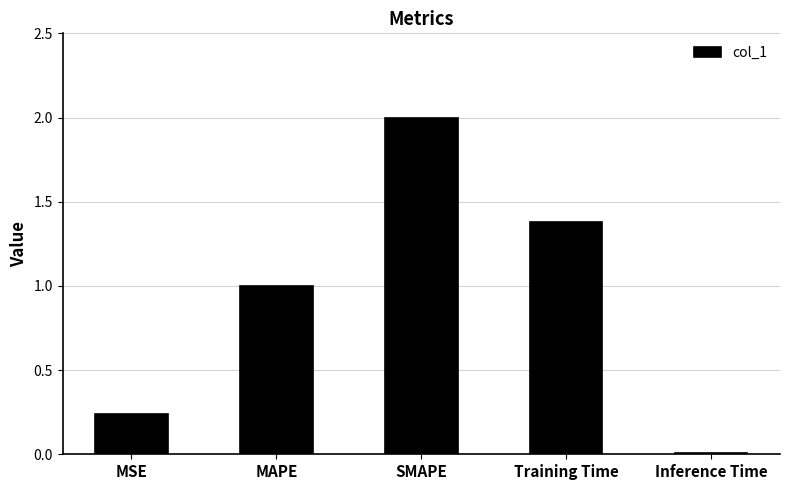

What is the difference between the values at SMAPE and Inference Time?

2.0